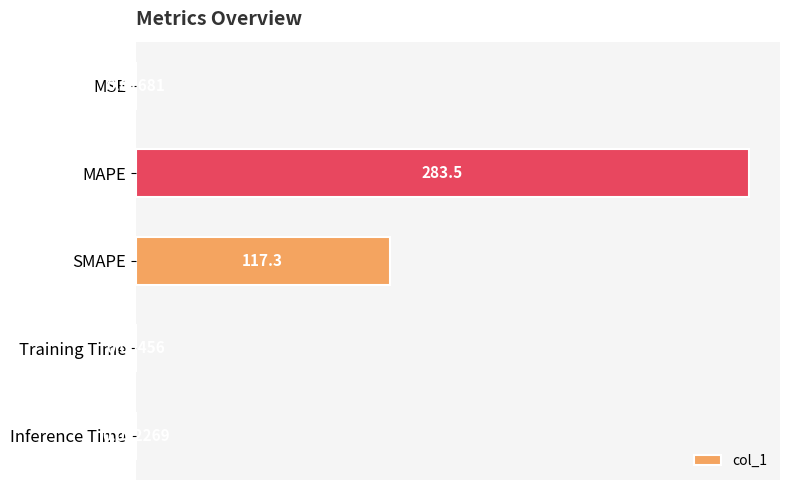

Does the chart contain stacked bars?

No